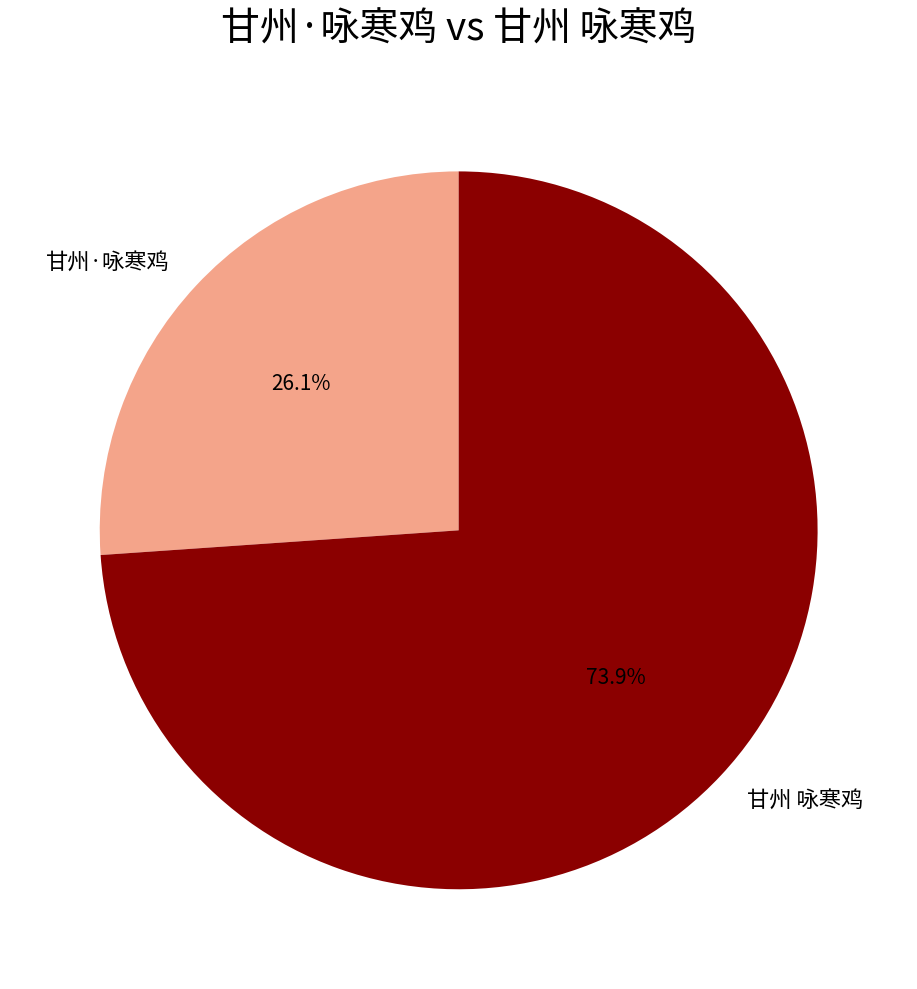

To the nearest percent, what percentage of the pie is 甘州 咏寒鸡?

74%